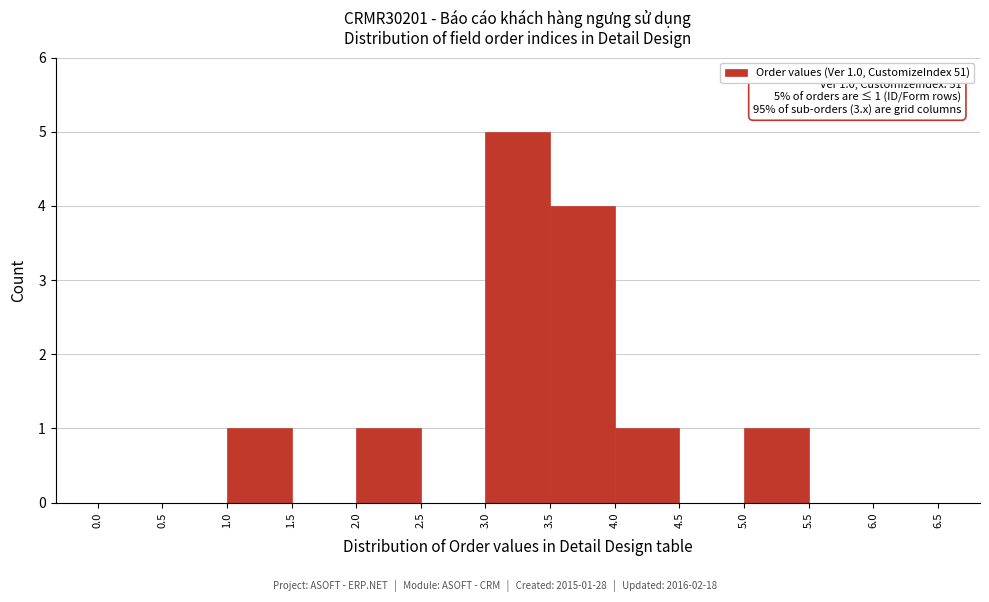

Over which range of the x-axis is the bar tallest?

3.0 to 3.5